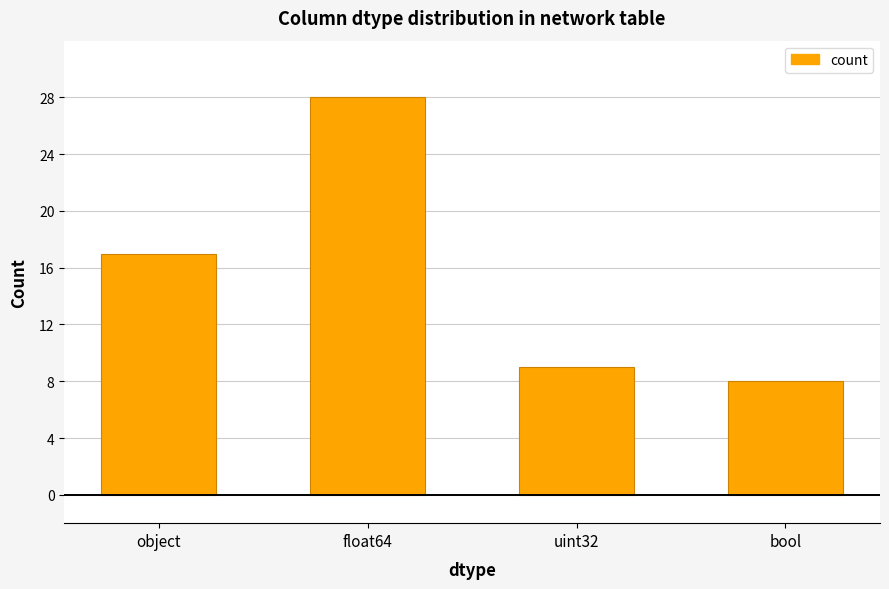

Reading right to left, transcribe all the data shown in this chart.

8	9	28	17